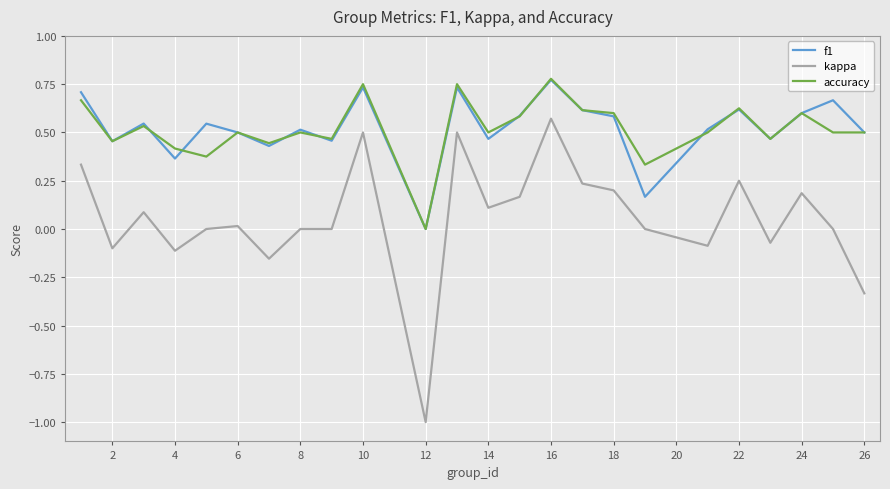

Which series has the widest spread of values?

kappa